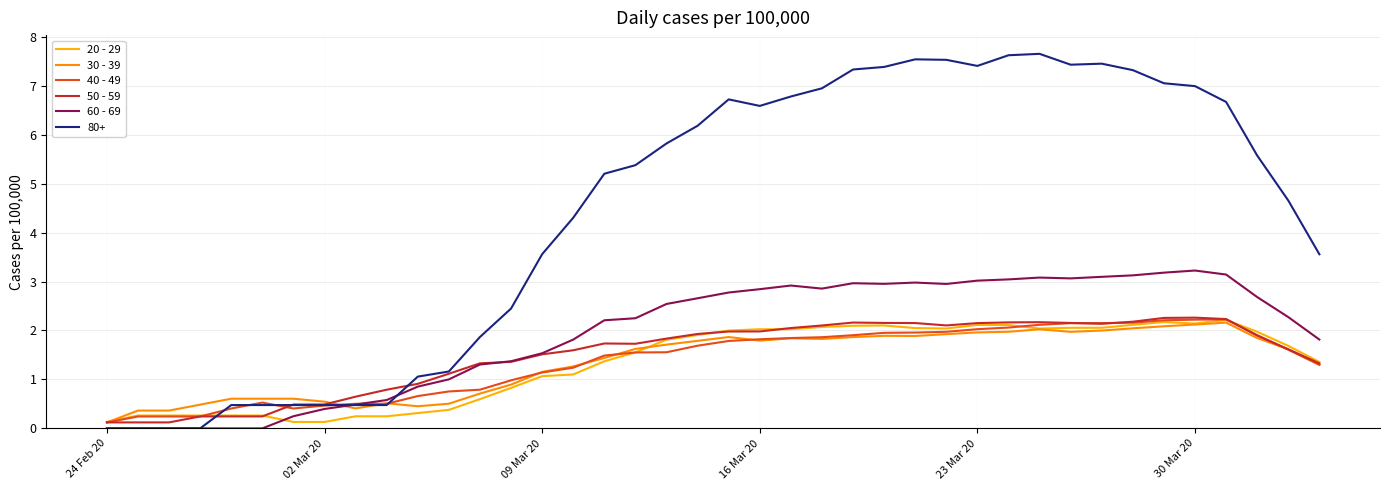

Is this an area chart (filled region under the line)?

No